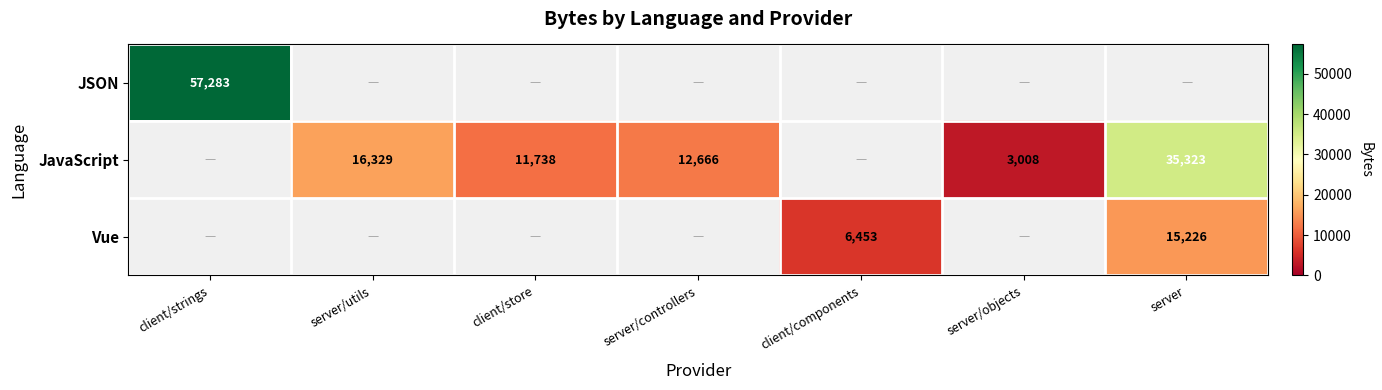

Count the number of categories in the chart.

7